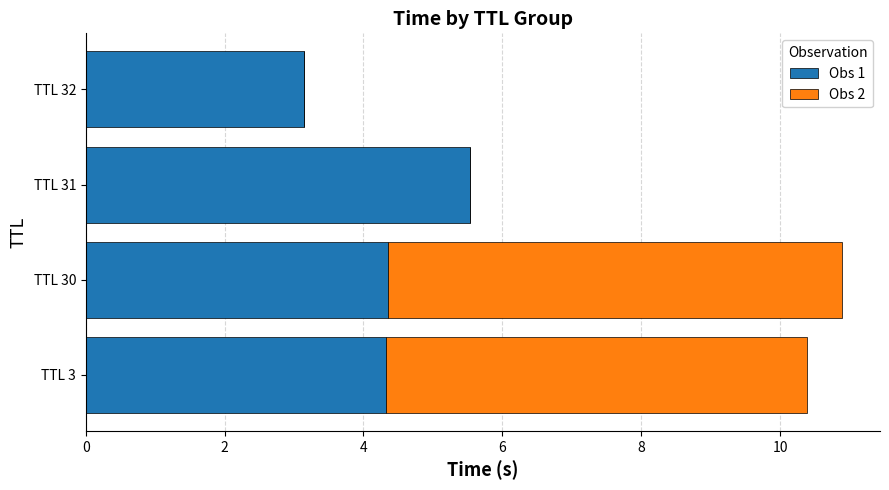

What is the total value across all series at TTL 3?

10.4